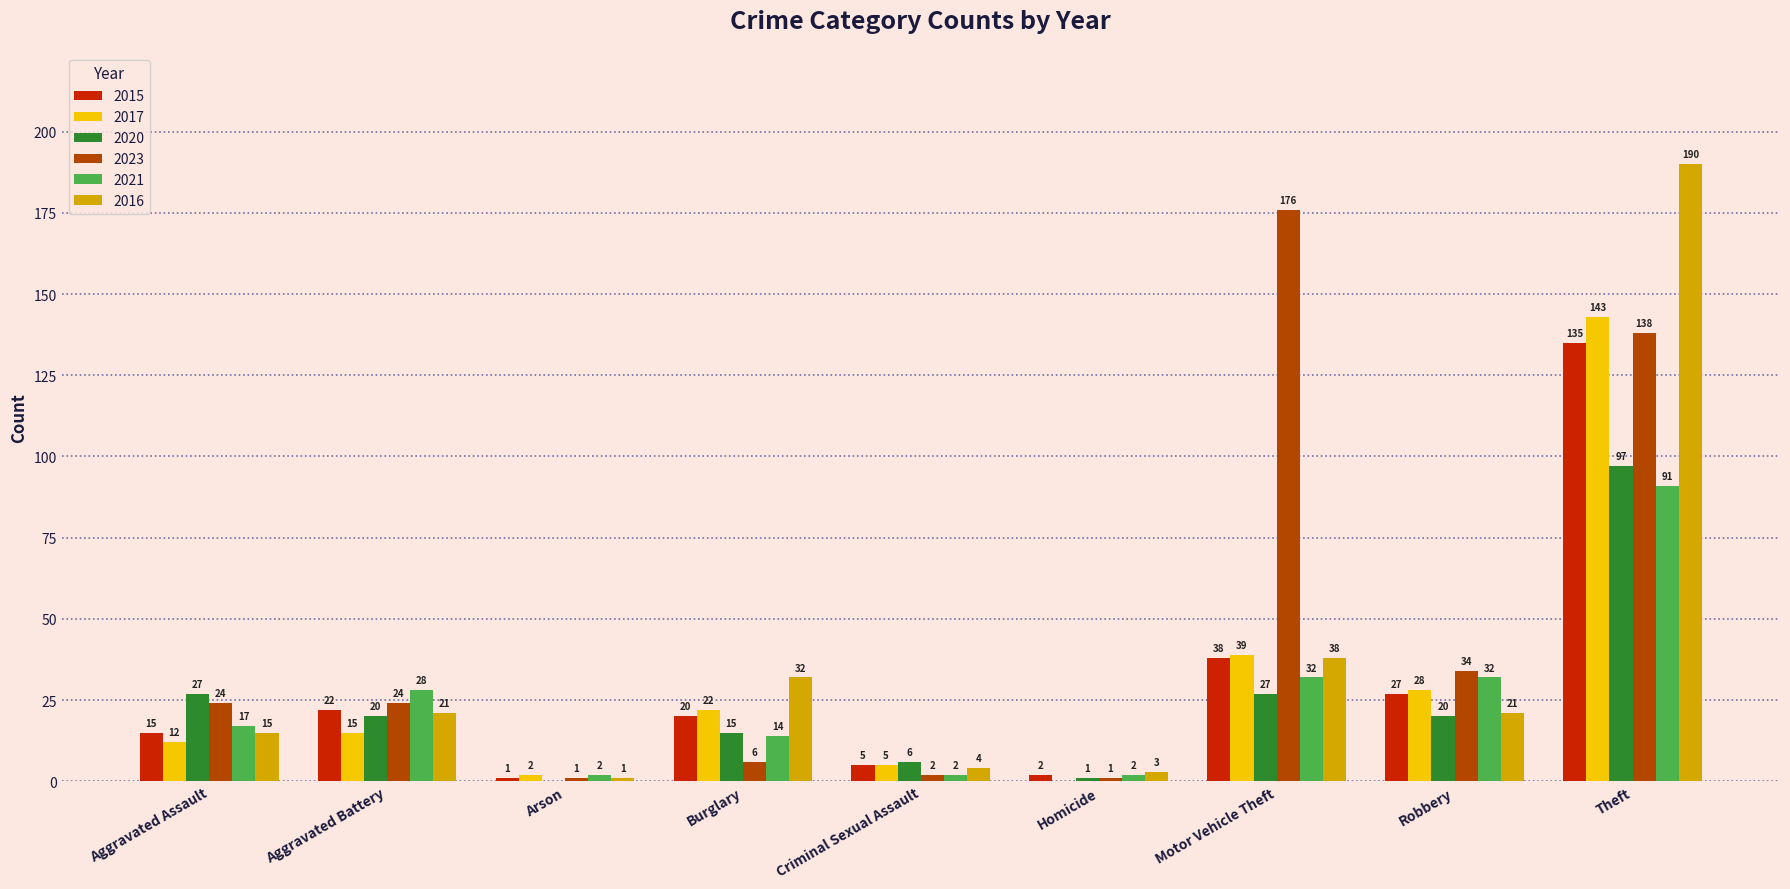

Reading left to right, what are all the values shown in this chart?

2015: 15	22	1	20	5	2	38	27	135
2017: 12	15	2	22	5	0	39	28	143
2020: 27	20	0	15	6	1	27	20	97
2023: 24	24	1	6	2	1	176	34	138
2021: 17	28	2	14	2	2	32	32	91
2016: 15	21	1	32	4	3	38	21	190